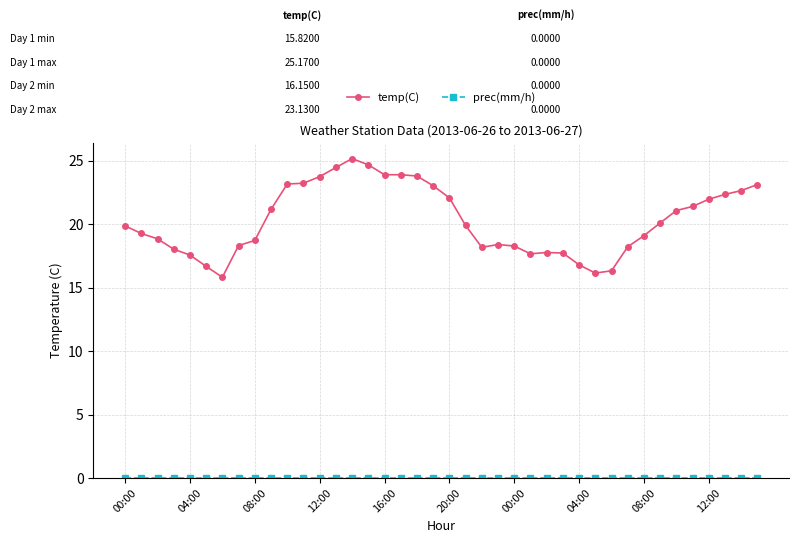

Which series has the largest range (max minus min)?

temp(C)